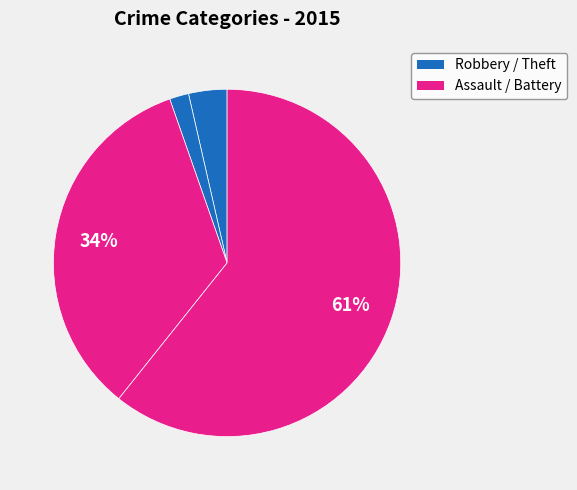

Count the number of slices in the pie.

4